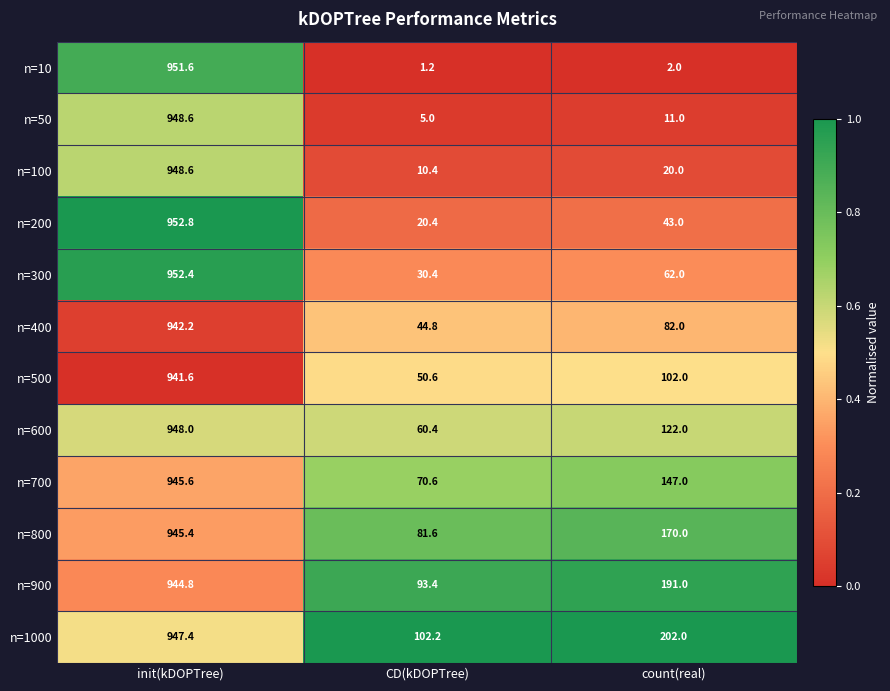

At which label does n=600 first exceed 122?

init(kDOPTree)